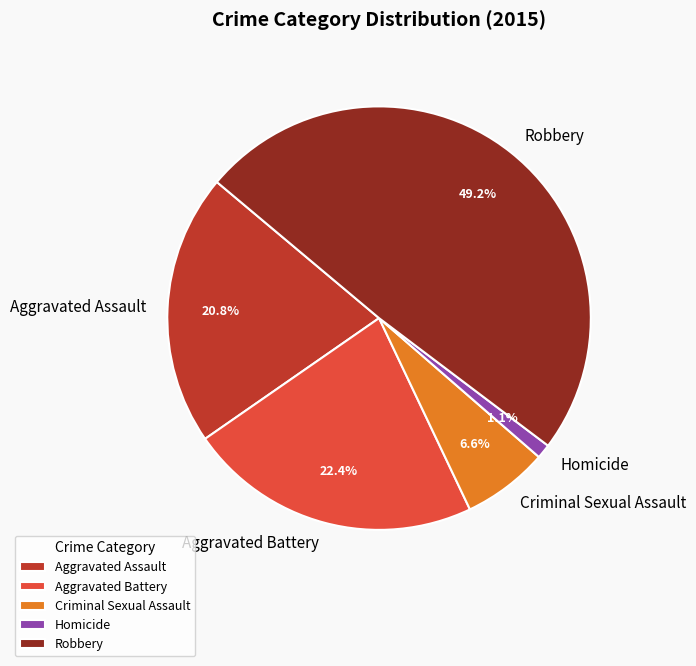

Rank the categories by value from highest to lowest.

Robbery, Aggravated Battery, Aggravated Assault, Criminal Sexual Assault, Homicide